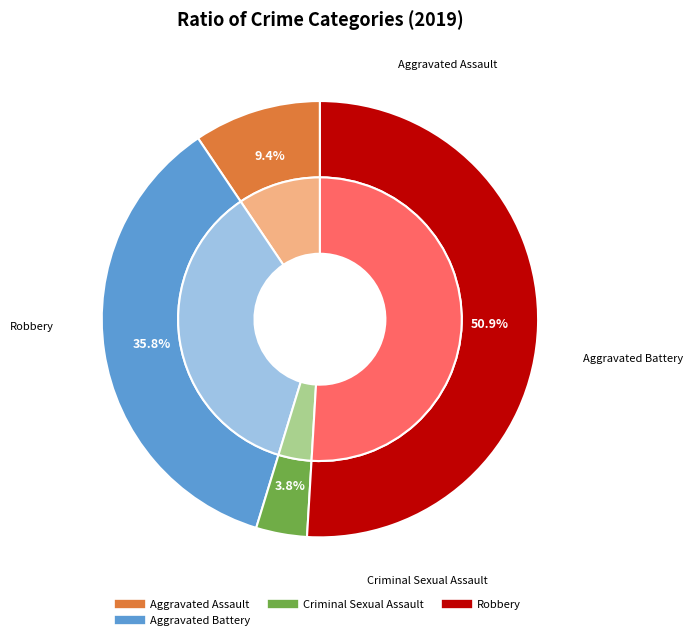

What percentage is the Aggravated Assault slice, to the nearest percent?

9%